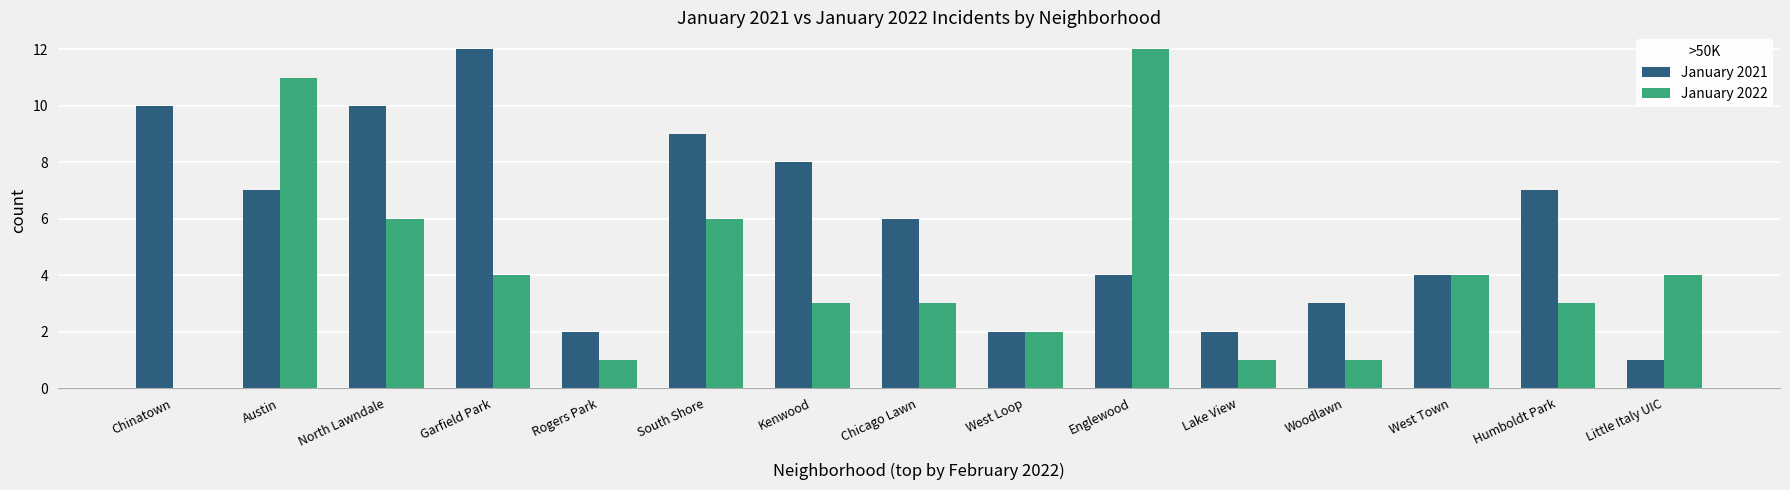

At which label does January 2022 reach its peak?

Englewood